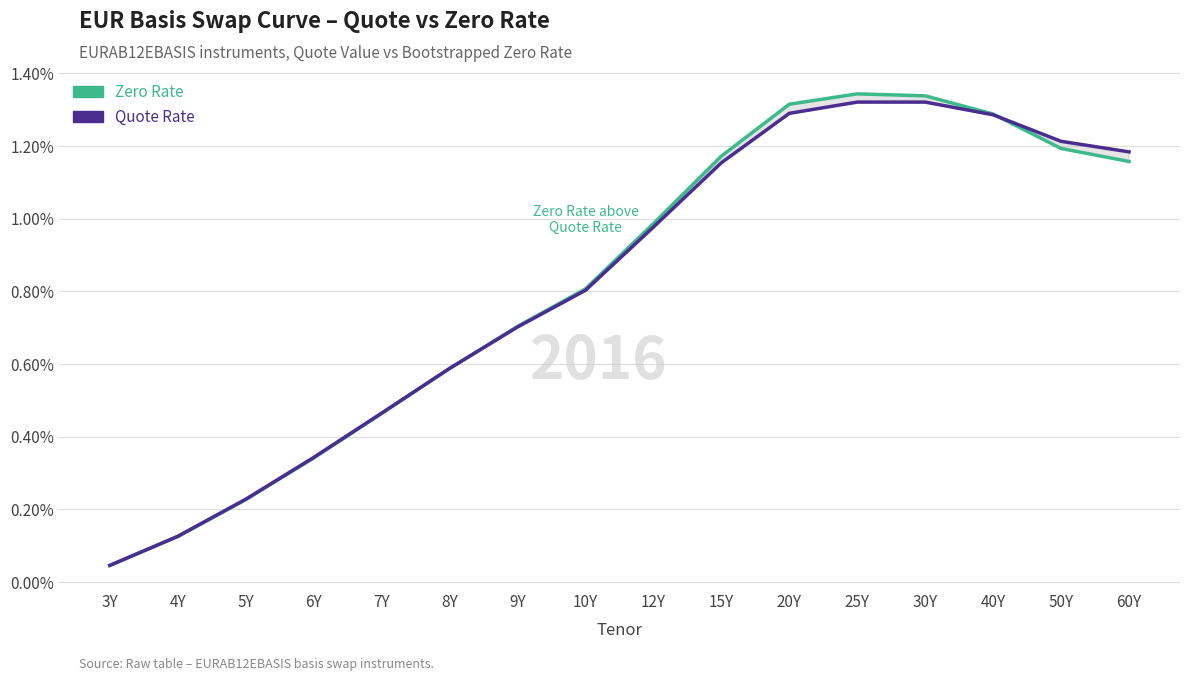

Which has a higher value, 3Y or 60Y?

60Y